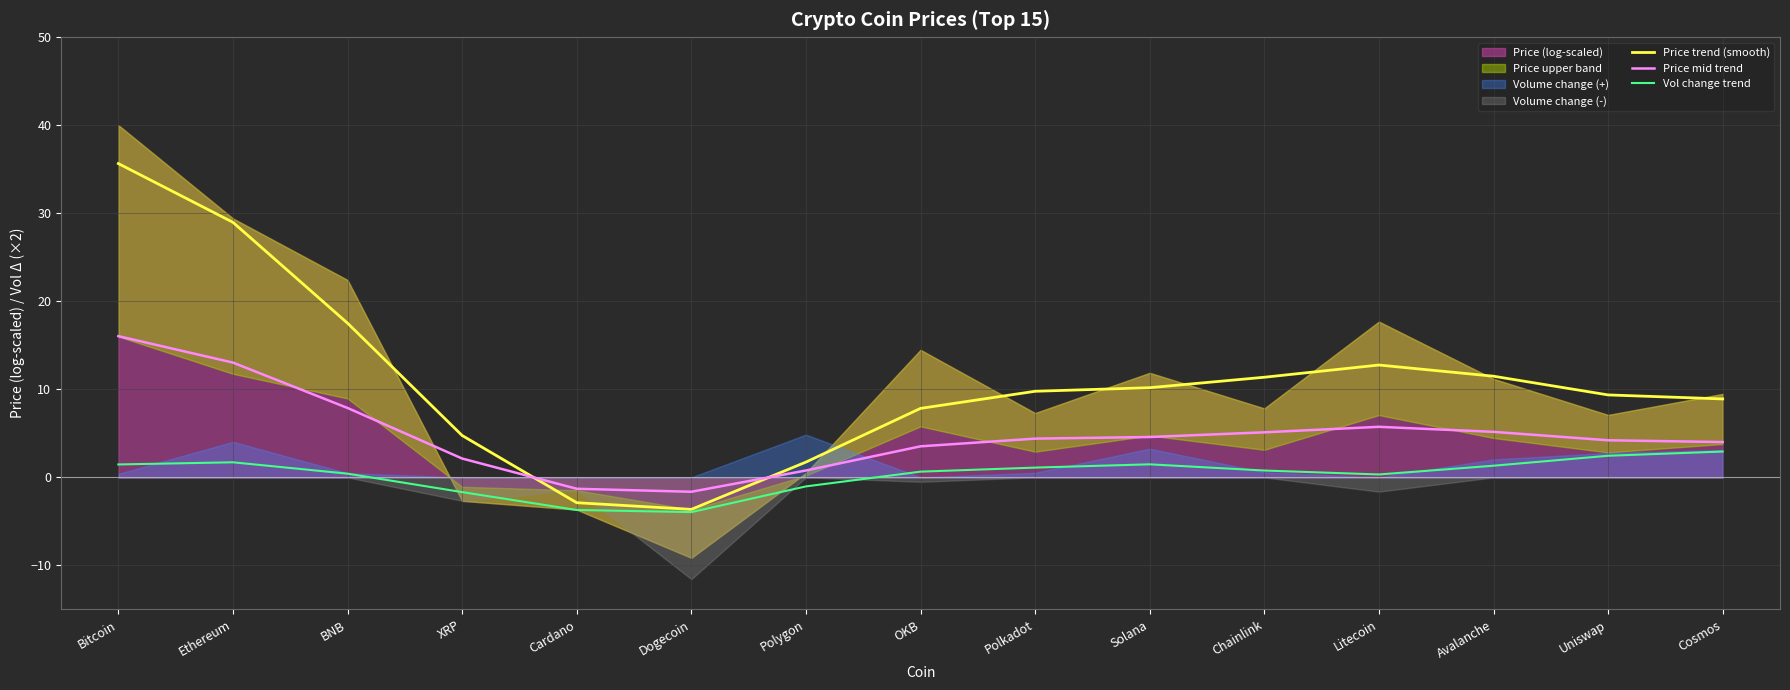

What is the difference between the Price mid trend values at BNB and Ethereum?

5.2